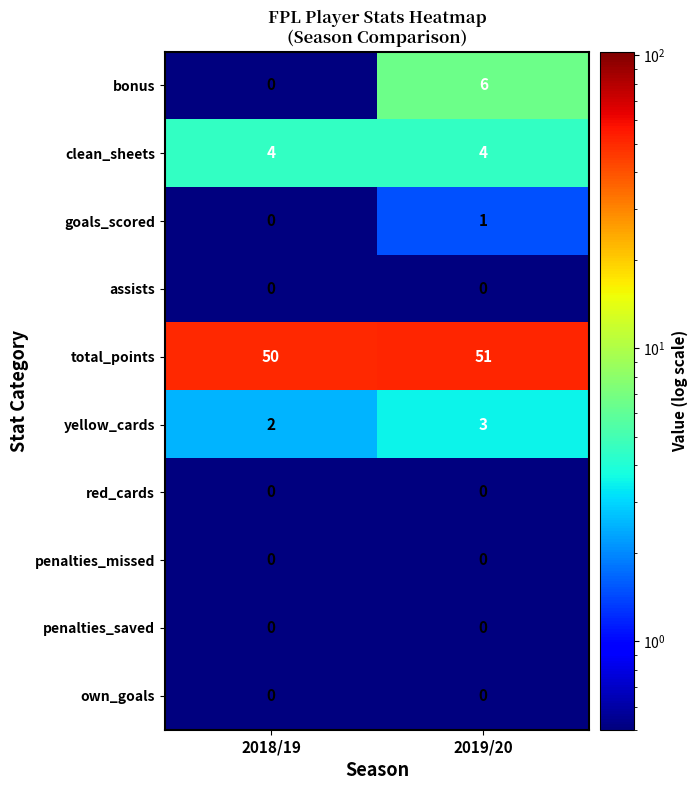

The value of assists at 2018/19 is 0. True or false?

True